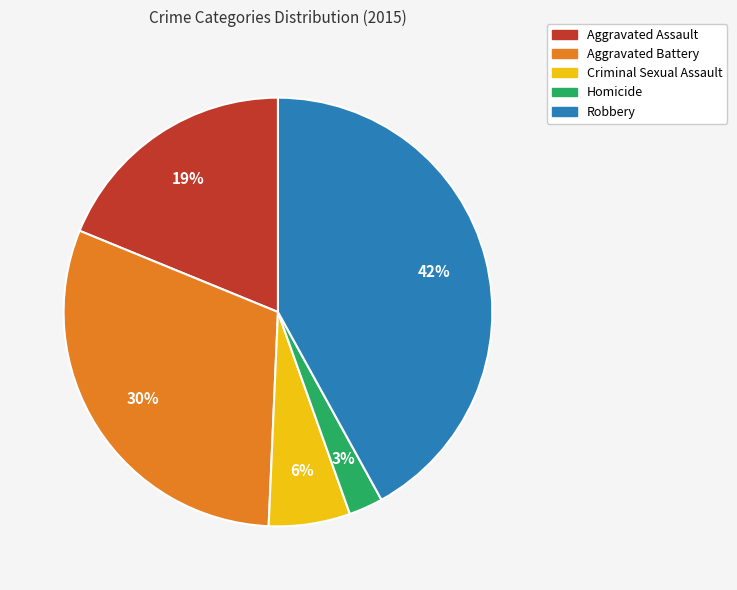

Do Criminal Sexual Assault and Homicide together represent more than half of the pie?

No